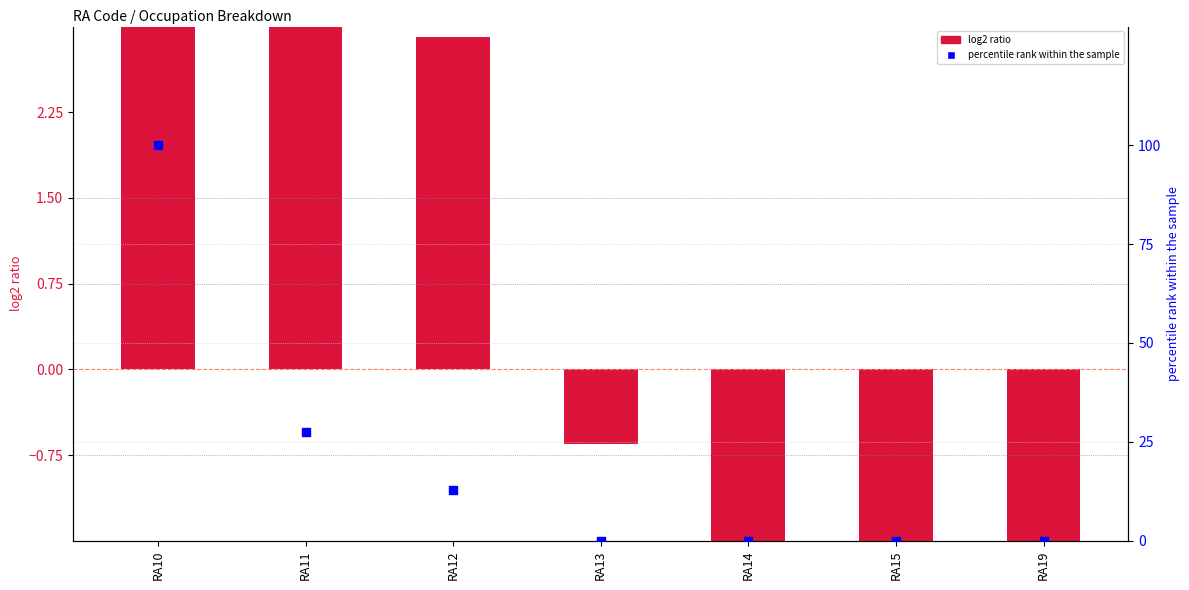

Is the value of P_FoodHospPersServ_Occ_Mng (log2 ratio) at RA12 greater than the value of percentile rank within the sample at RA14?

Yes